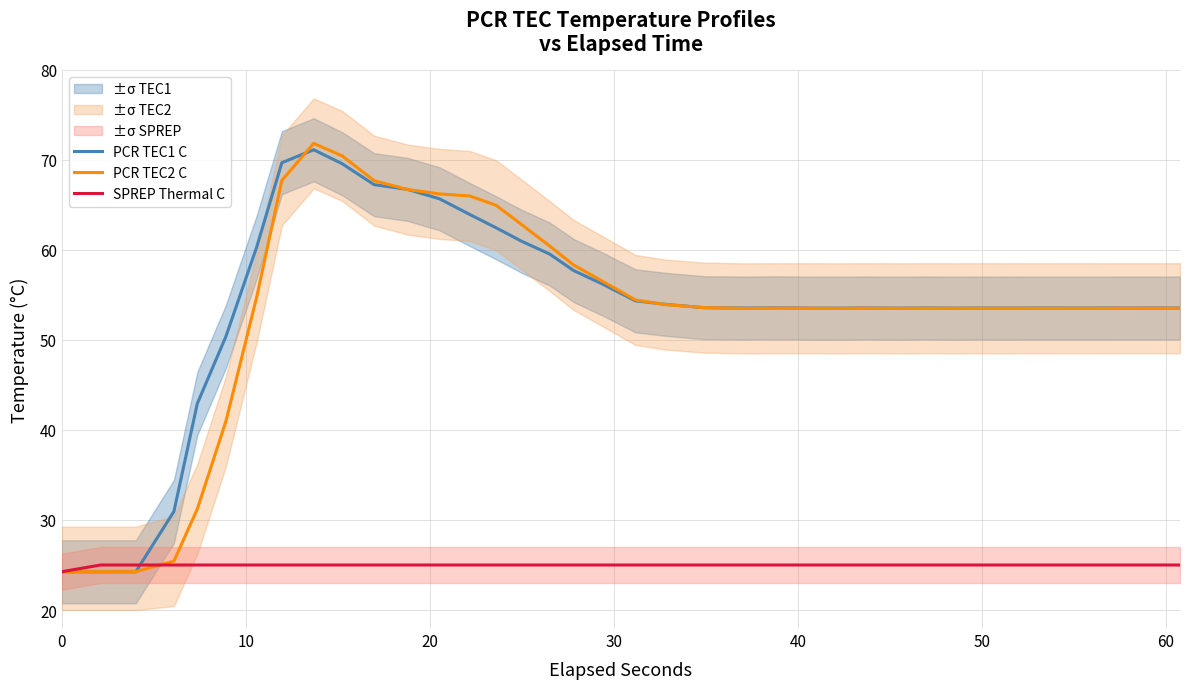

What is the minimum value for SPREP Thermal C?

24.3